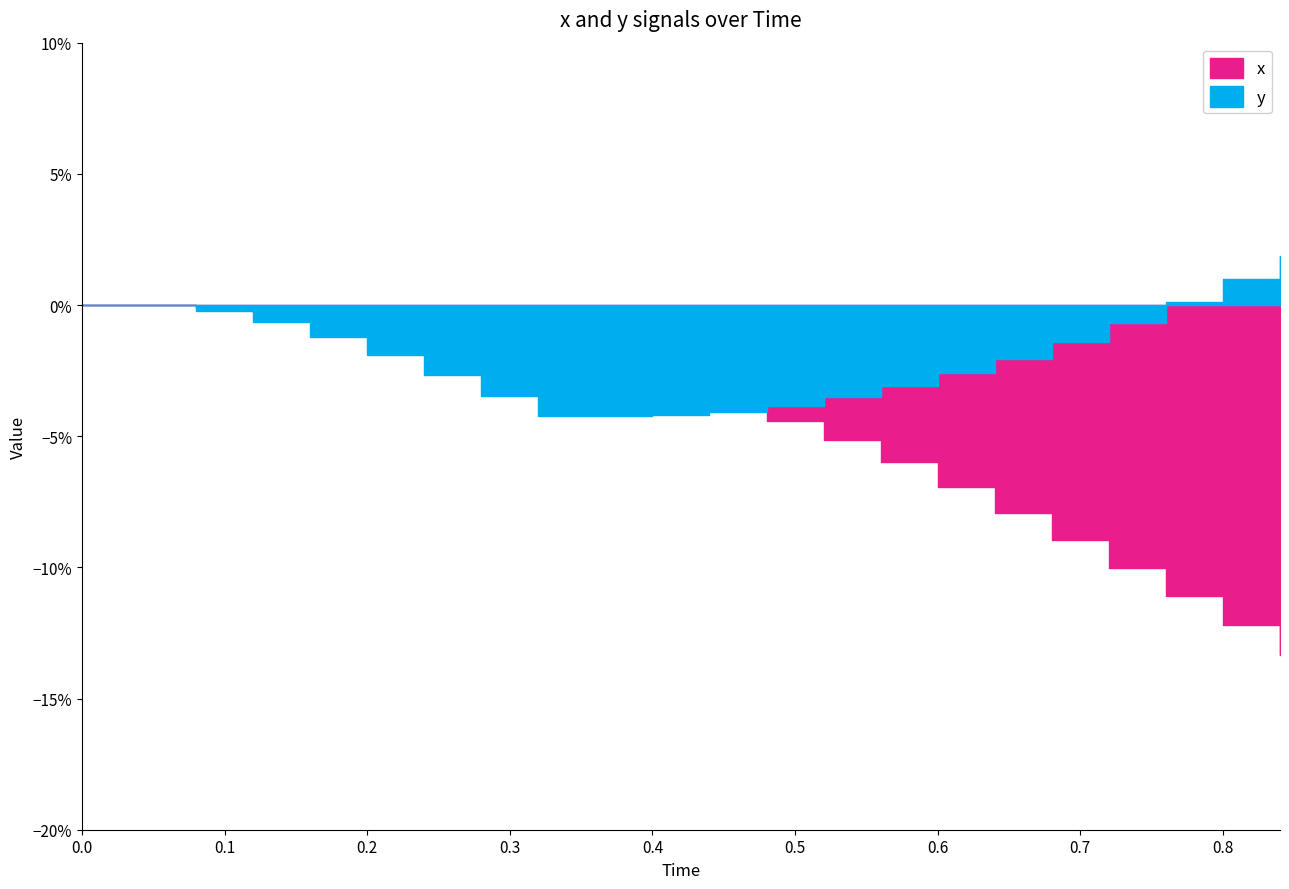

Rank the series at 0.24 from lowest to highest value.

y, x